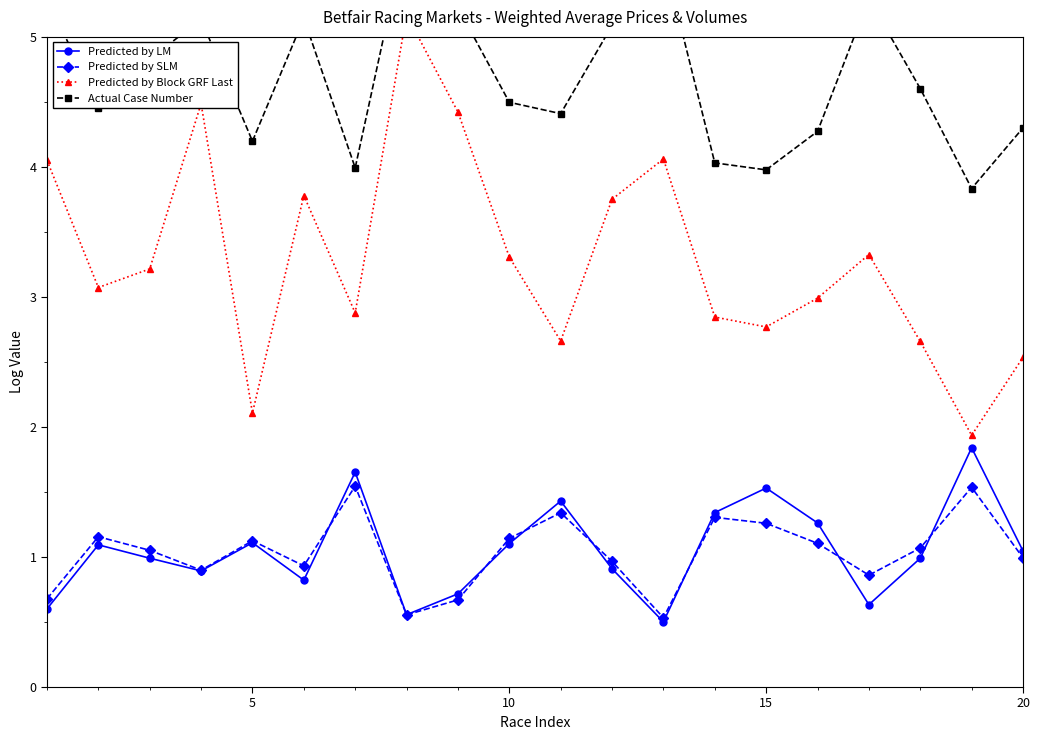

What is the maximum value for Predicted by SLM?

1.5